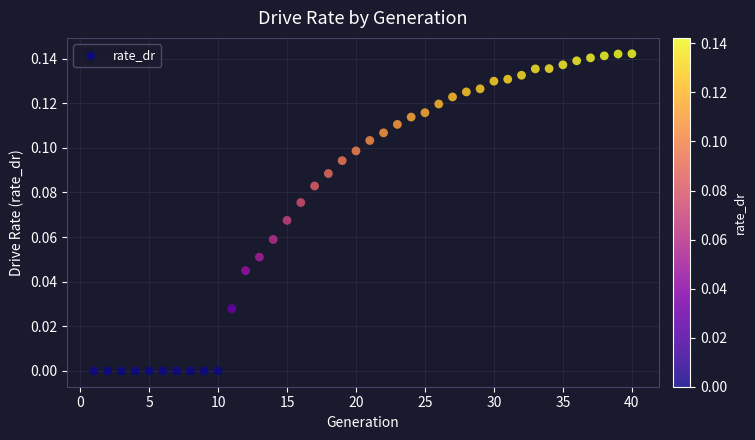

What is the range of X values (max minus min)?

39.0